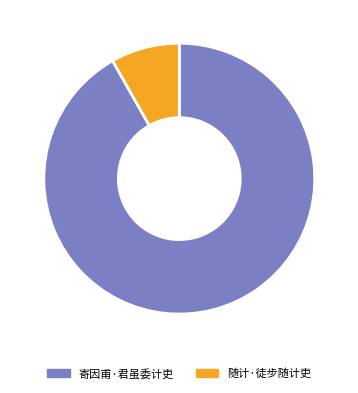

Count the number of slices in the pie.

2